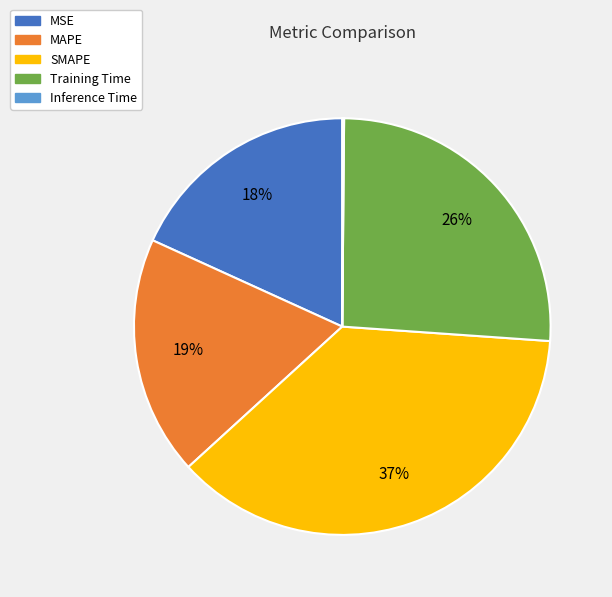

Between MAPE and SMAPE, which is larger?

SMAPE